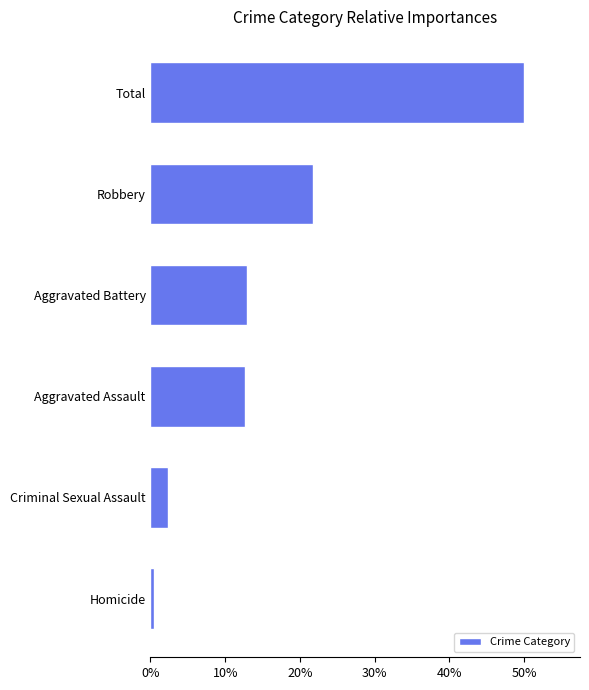

The chart shows a value of 6.5 at Aggravated Battery. True or false?

False